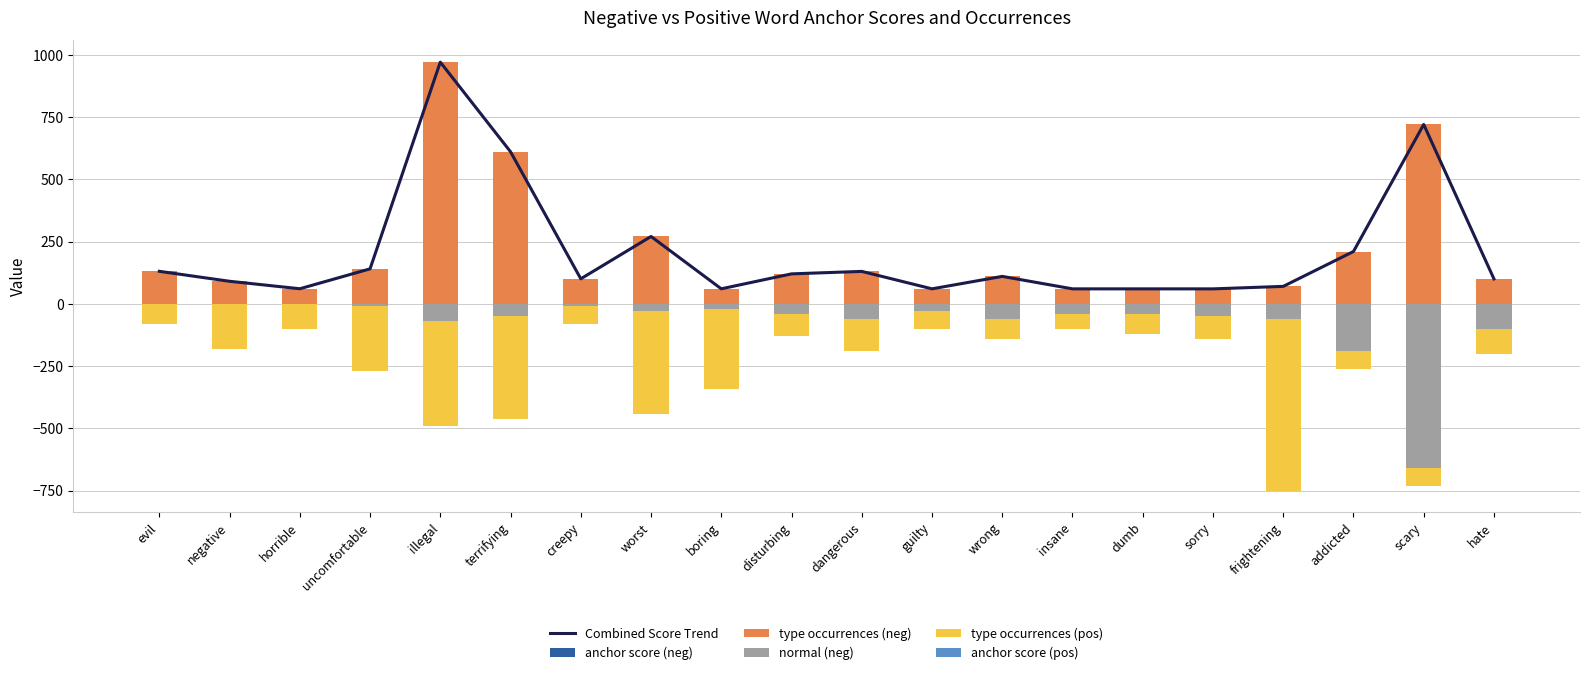

Which label corresponds to the largest value in the chart?

illegal